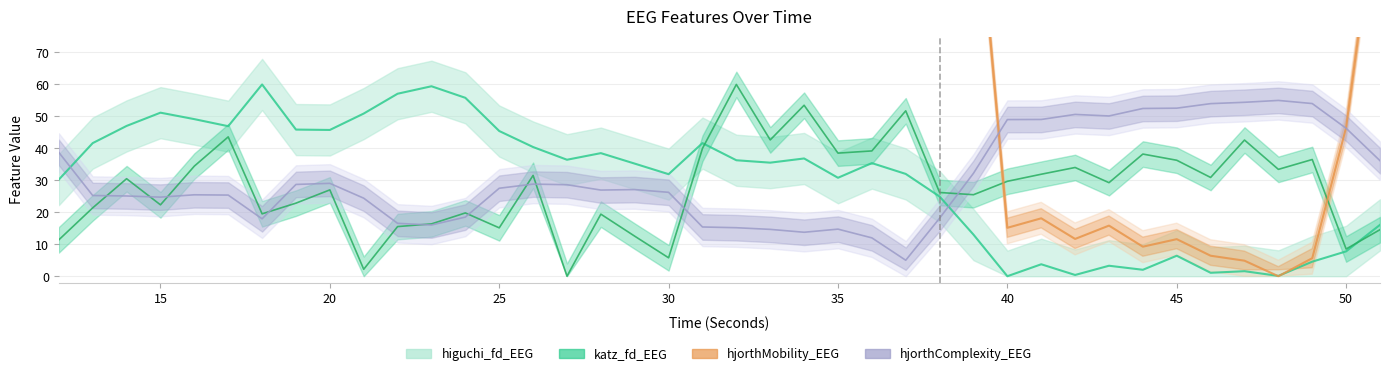

True or false: higuchi_fd_EEG and katz_fd_EEG intersect in this chart.

True